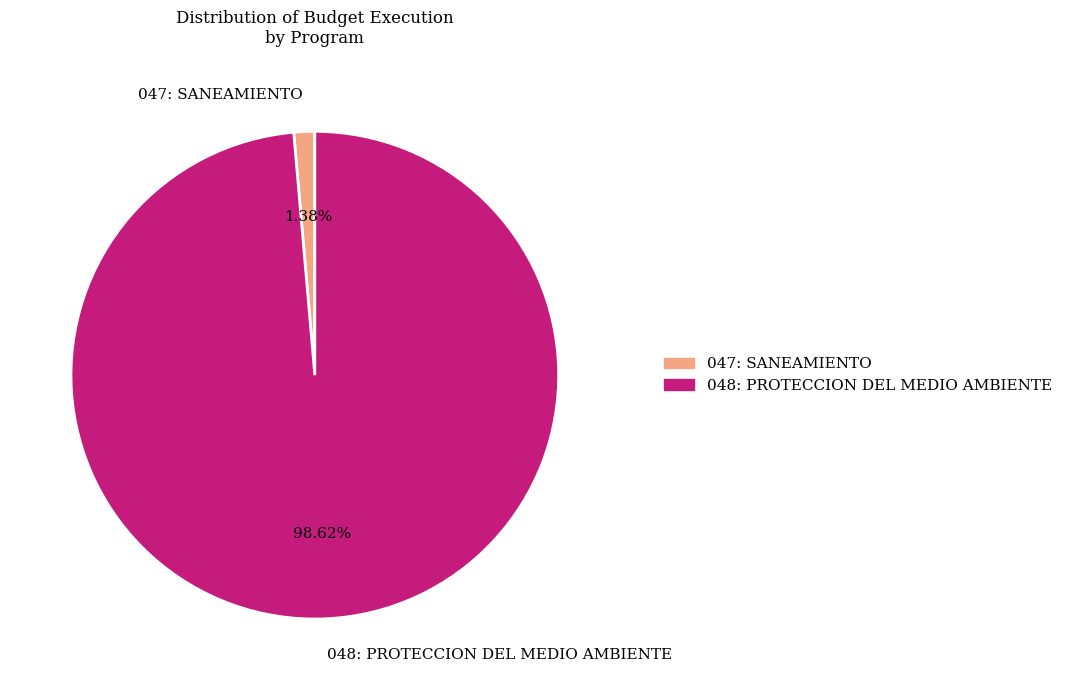

What percentage is the 047: SANEAMIENTO slice, to the nearest percent?

1%